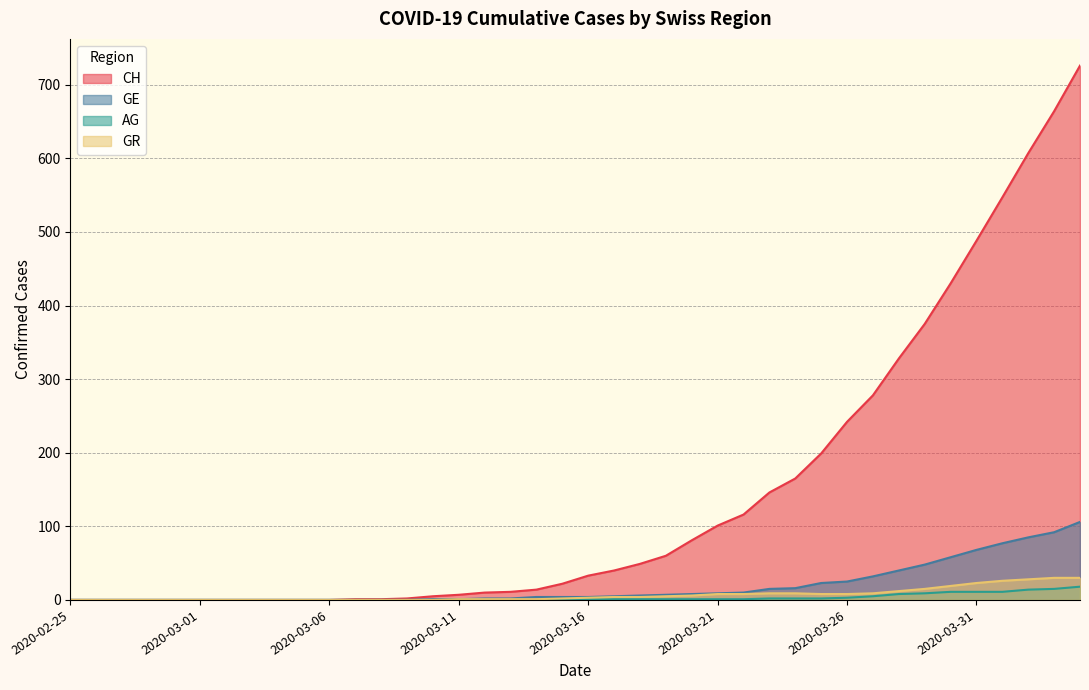

How many data points in GR are above 3?

19